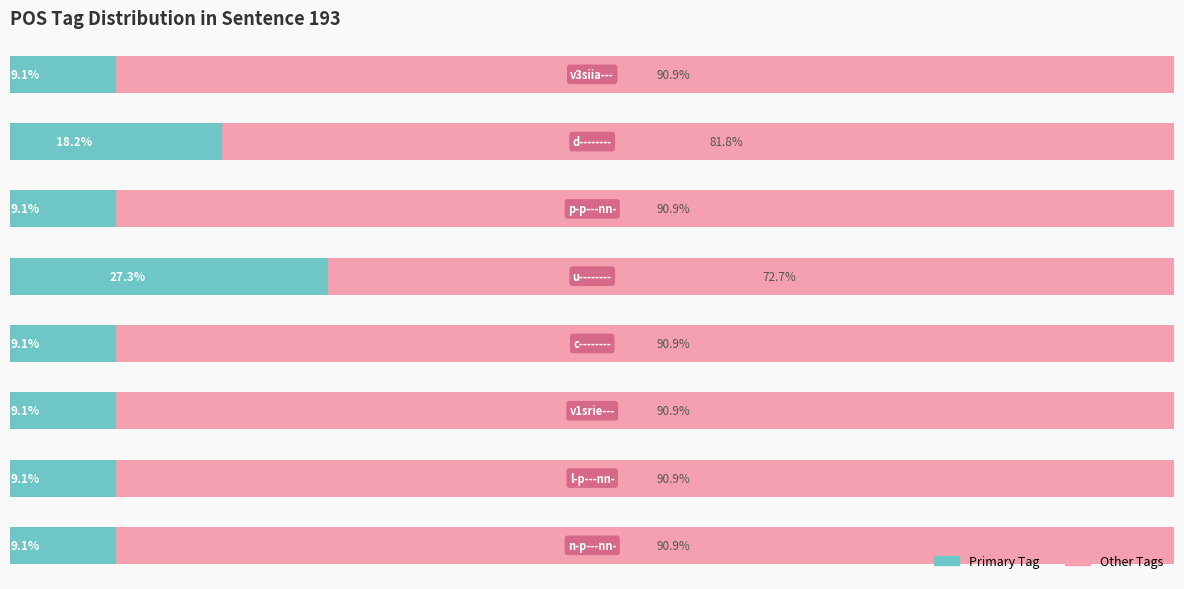

What are all the series names shown in the legend?

Primary Tag, Other Tags